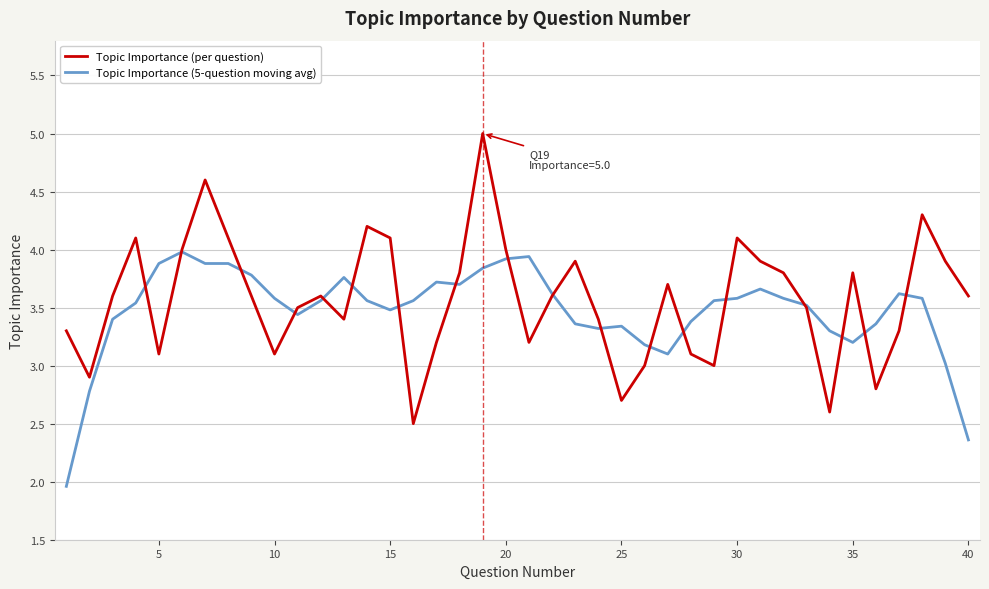

Which series has the largest range (max minus min)?

Topic Importance (per question)